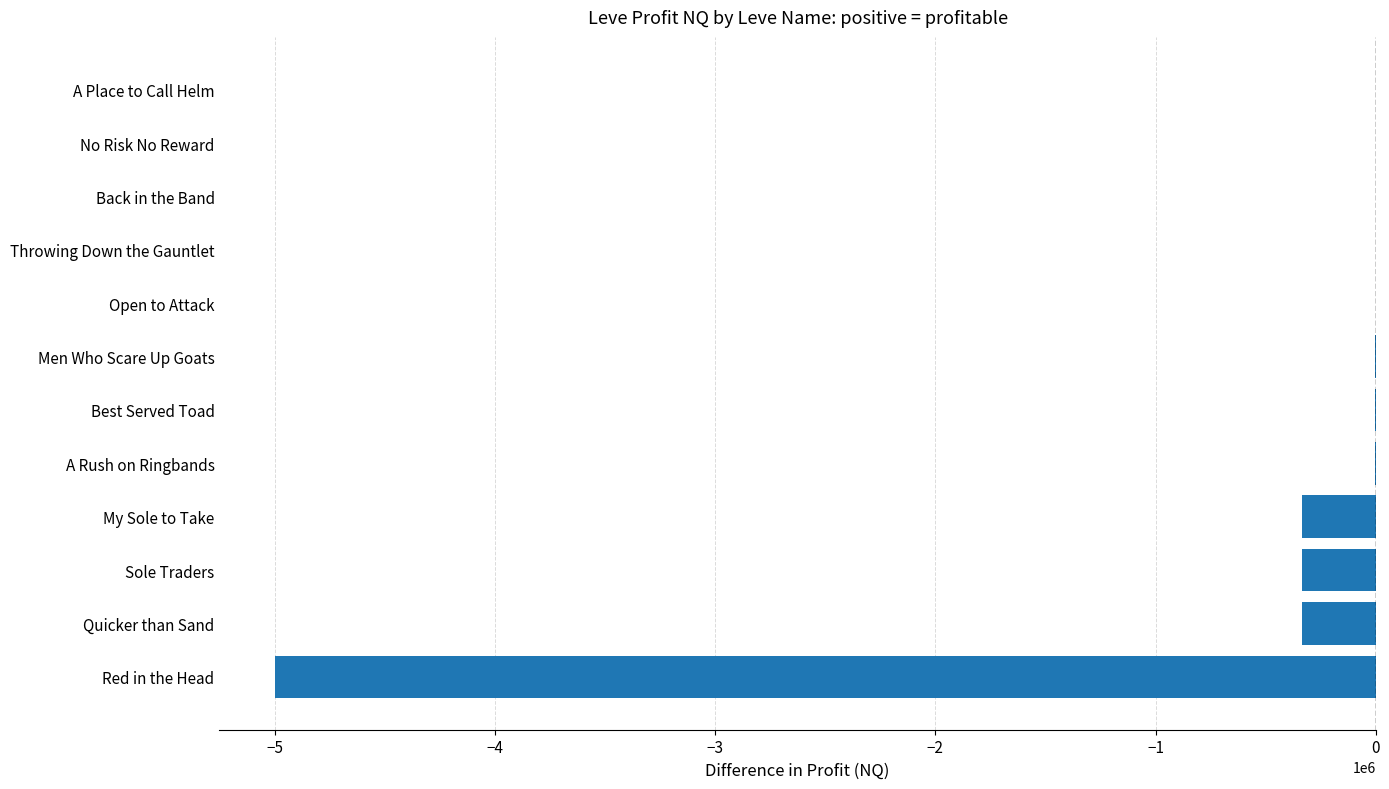

How many values exceed -1183?

5